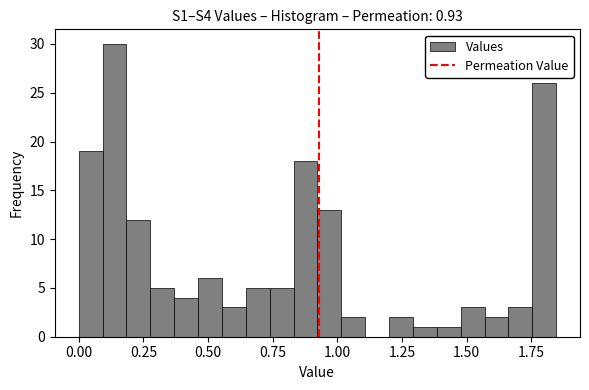

Read against the x-axis, roughly where is the centre of the tallest bar?

0.15